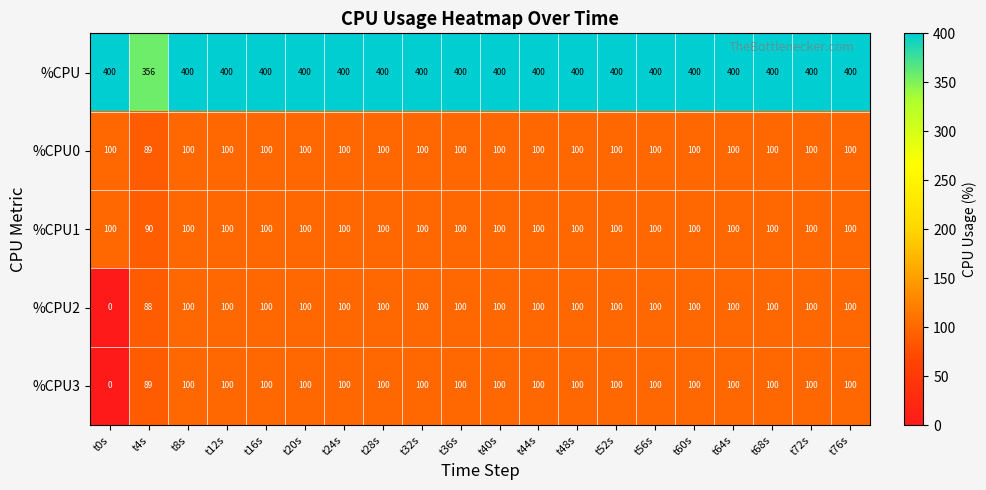

What is the minimum value for %CPU0?

89